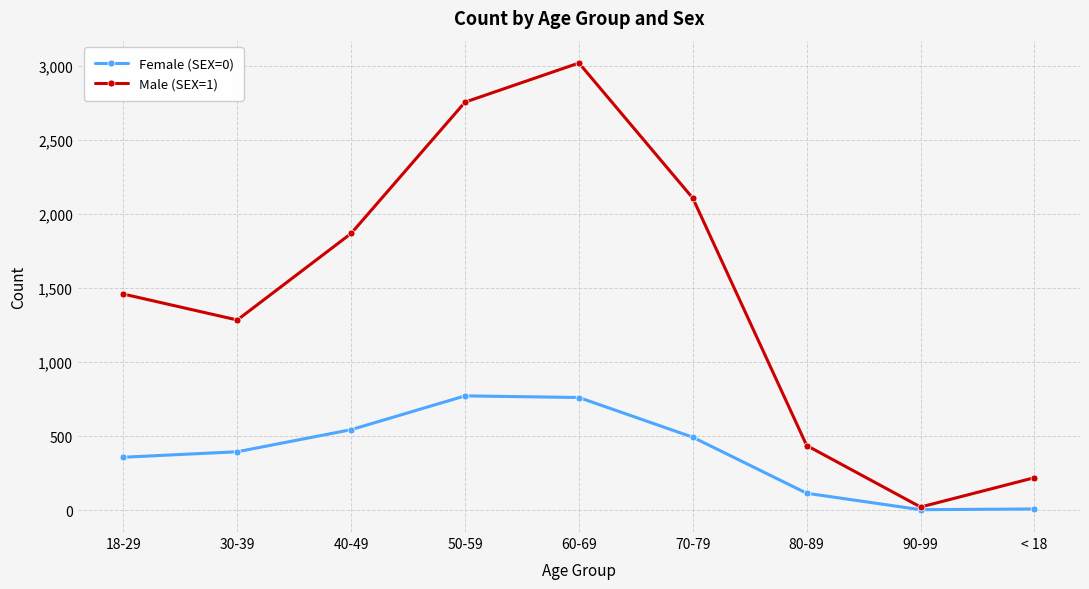

Is it true that Male (SEX=1) equals 368 at 30-39?

False